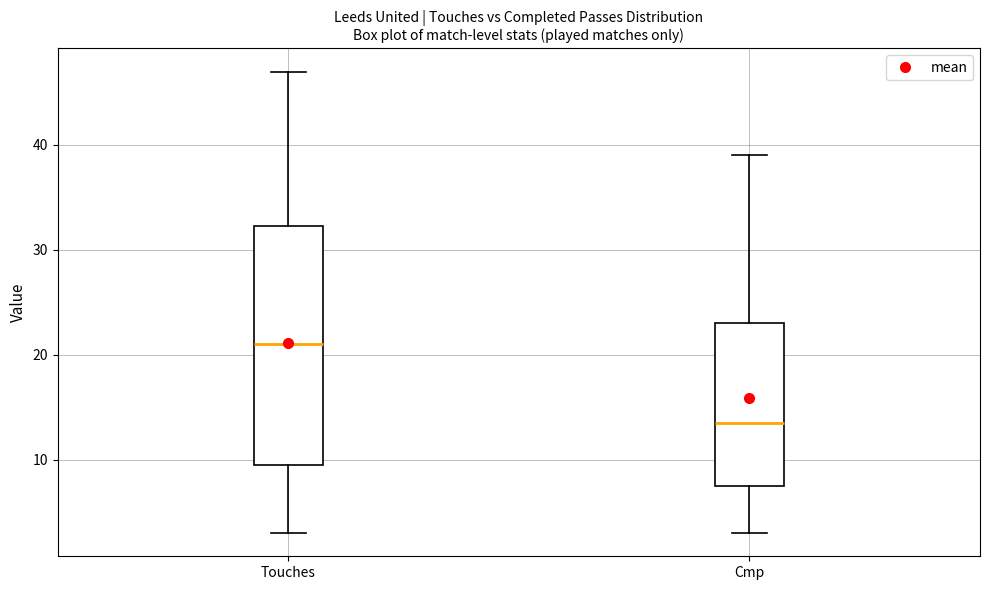

Reading left to right, read every box against the y-axis: the position of its median line, the range the box covers, and the ends of its whiskers. The values are not printed on the chart, so give them approximately, as read against the axis.

Touches: median 21, box 10 to 32, whiskers 3 to 47
Cmp: median 14, box 8 to 23, whiskers 3 to 39